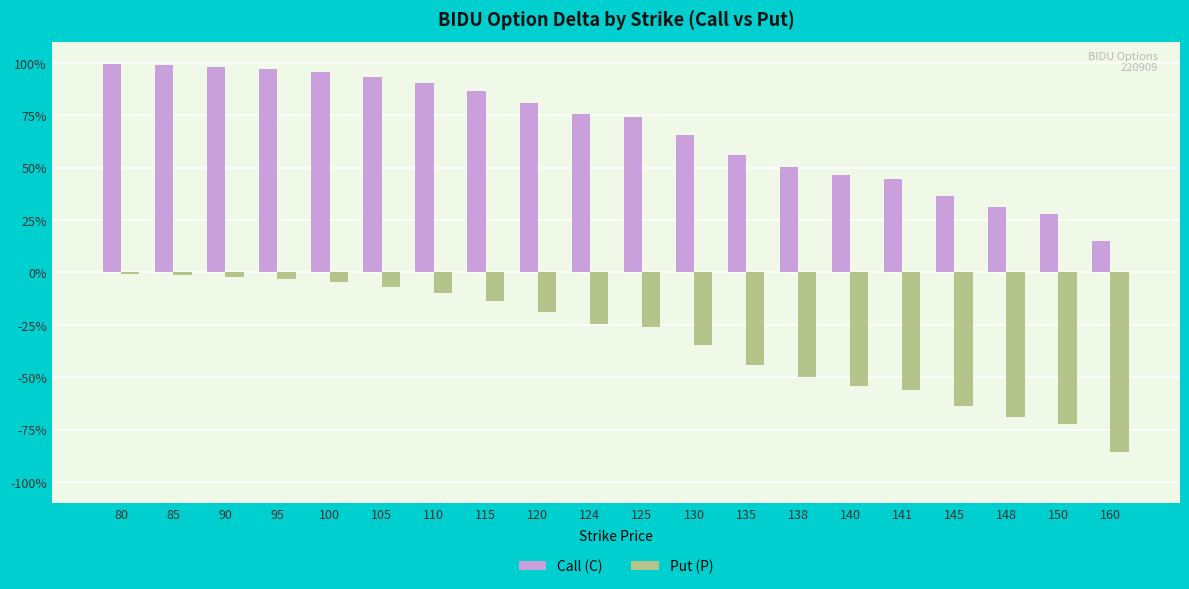

At how many categories does at least one series exceed 0?

20